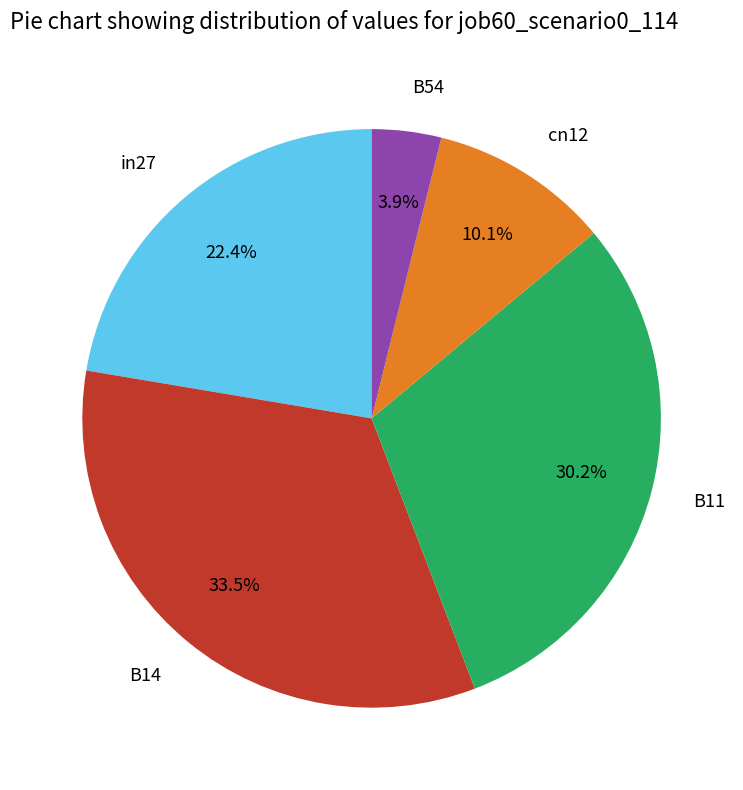

The cn12 slice represents 10% of the pie. True or false?

True